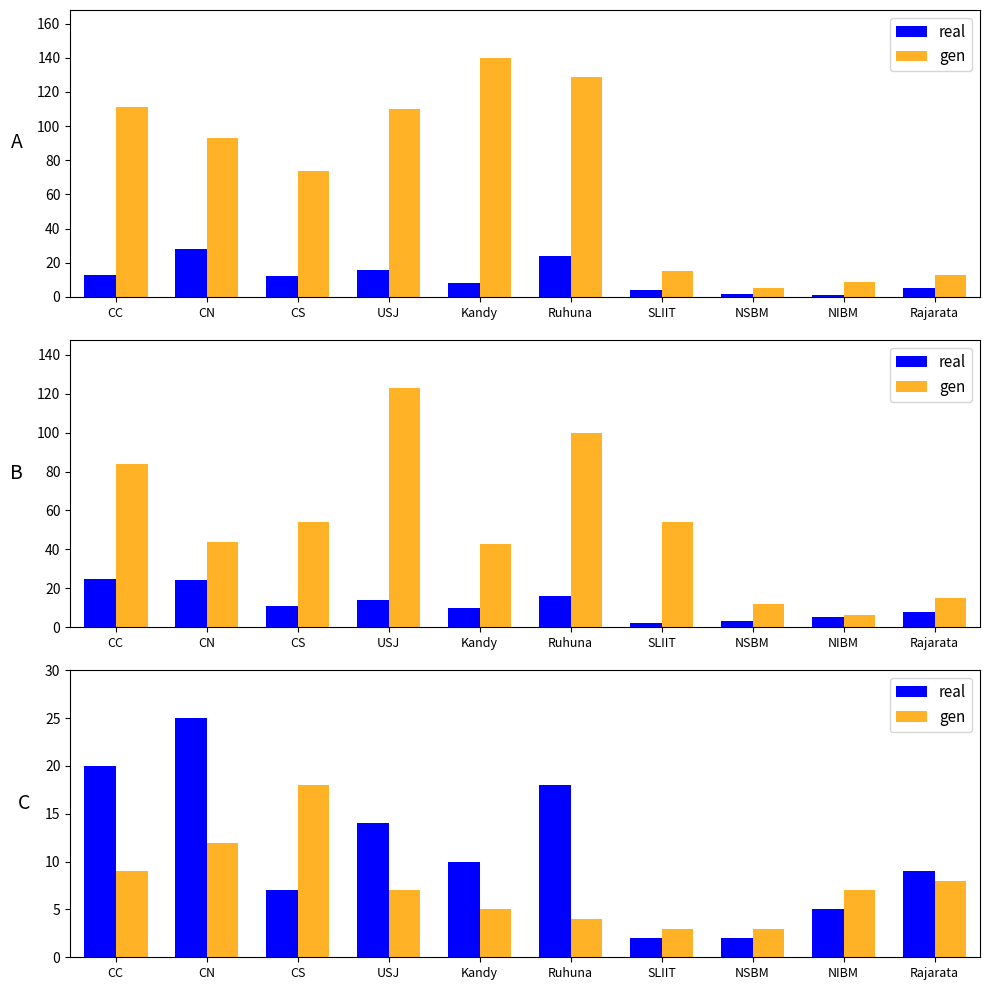

The real series shows 7 at CS. True or false?

True